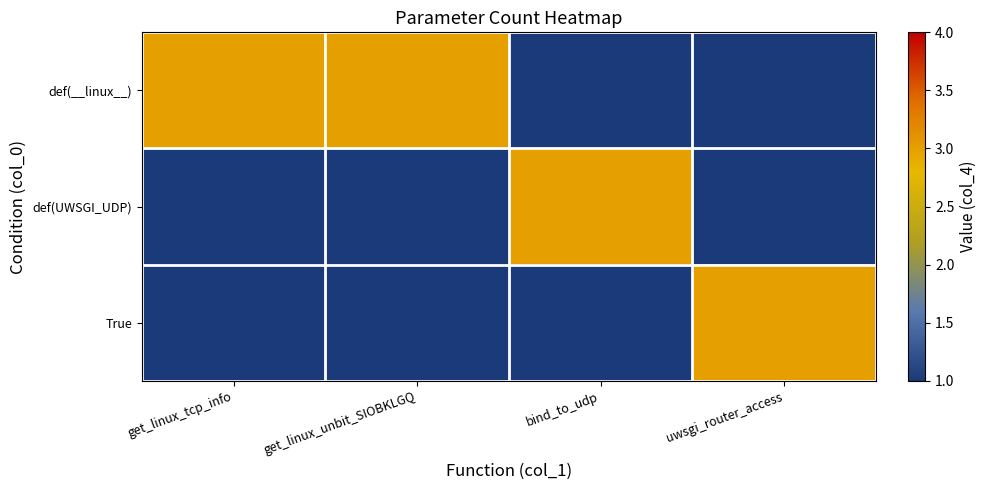

Reading left to right, transcribe all the data shown in this chart.

def(__linux__): get_linux_tcp_info=3	get_linux_unbit_SIOBKLGQ=3	bind_to_udp=0	uwsgi_router_access=0
def(UWSGI_UDP): get_linux_tcp_info=0	get_linux_unbit_SIOBKLGQ=0	bind_to_udp=3	uwsgi_router_access=0
True: get_linux_tcp_info=0	get_linux_unbit_SIOBKLGQ=0	bind_to_udp=0	uwsgi_router_access=3